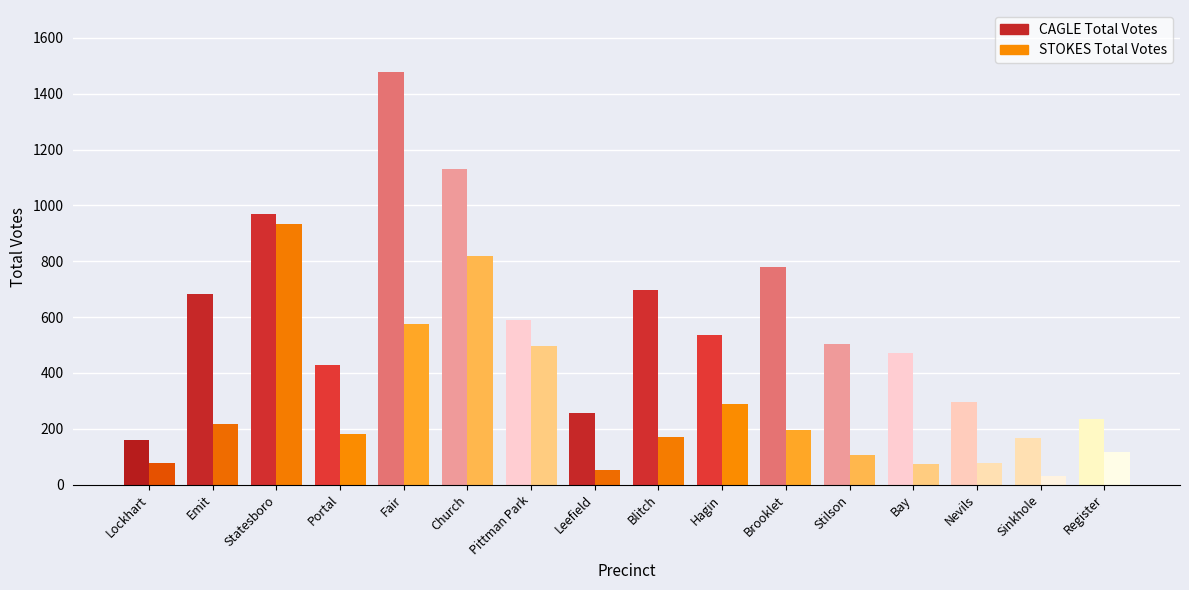

What is the smallest value displayed?

29